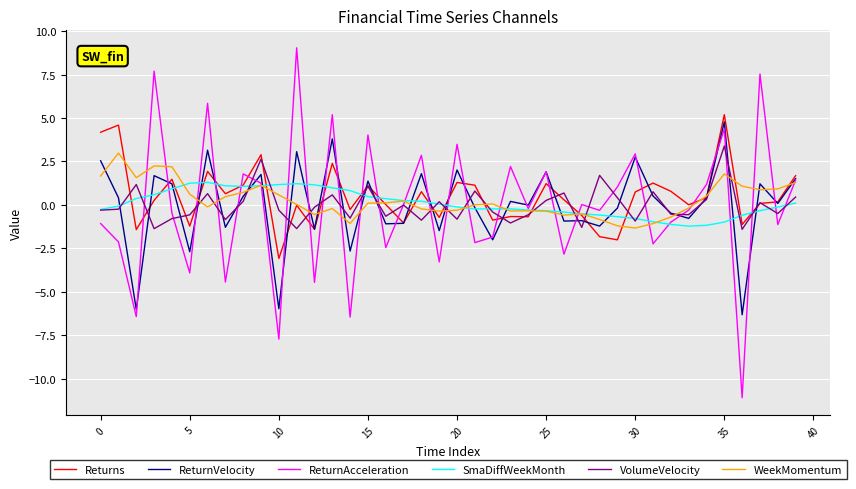

Which series has the widest spread of values?

ReturnAcceleration